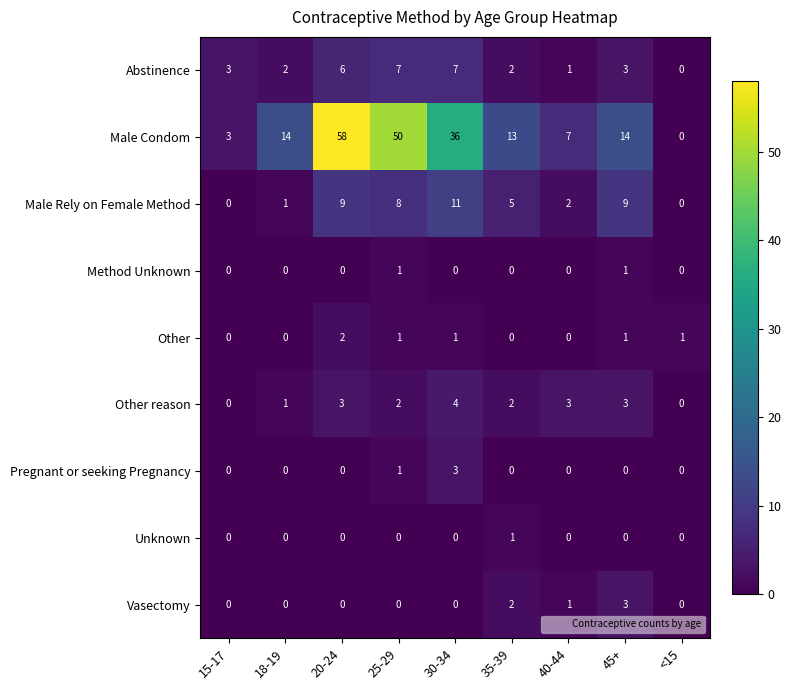

Which label corresponds to the largest value in the chart?

20-24